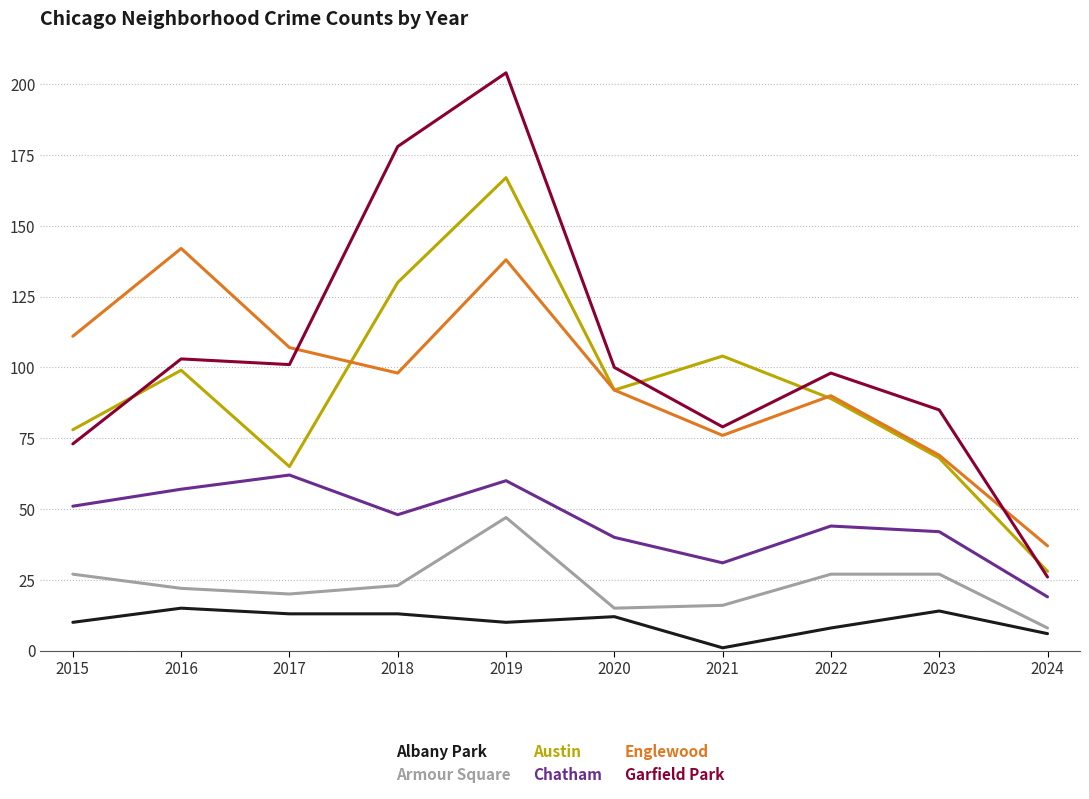

Where is the first local minimum for Austin?

2017